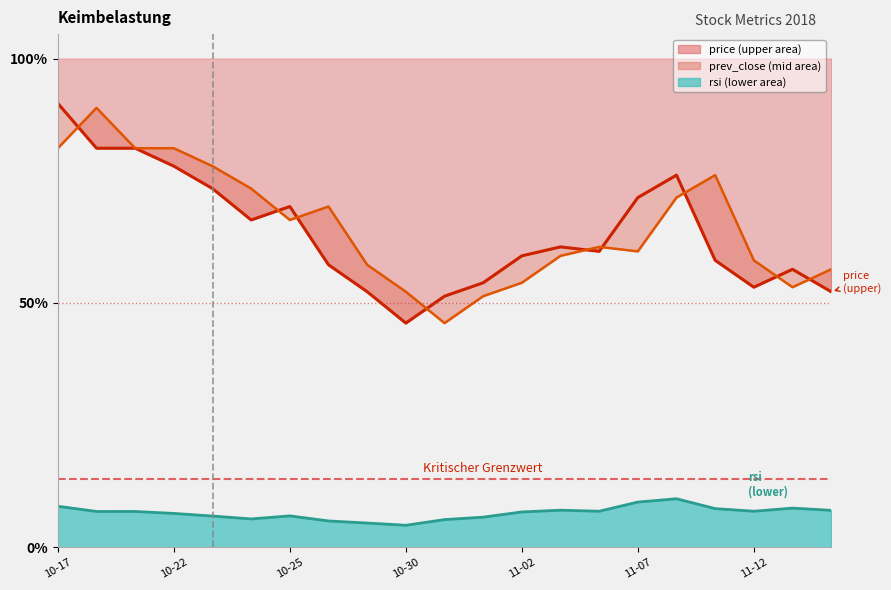

In price, how many points are lower than both neighbors (excluding endpoints)?

4